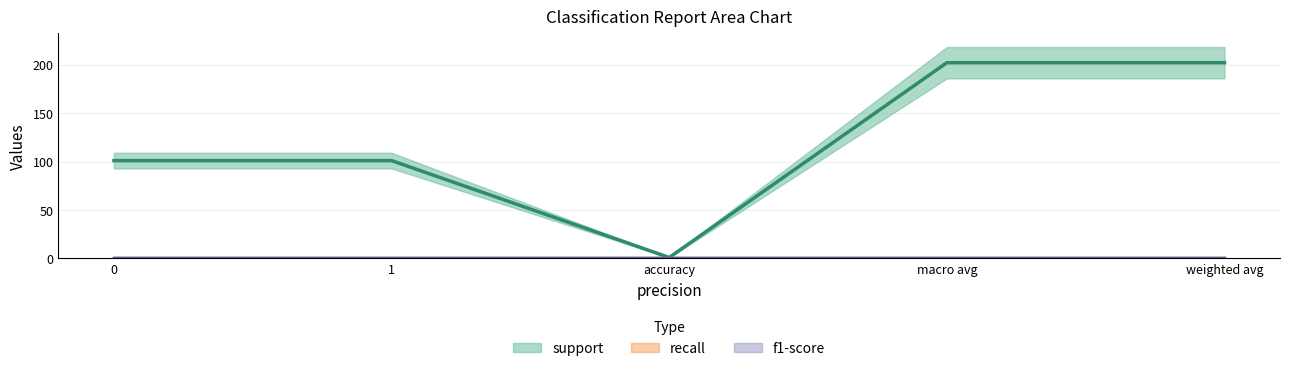

Reading left to right, extract all data points from this chart.

support: 101	101	1	202	202
recall: 1	1	1	1	1
f1-score: 1	1	1	1	1